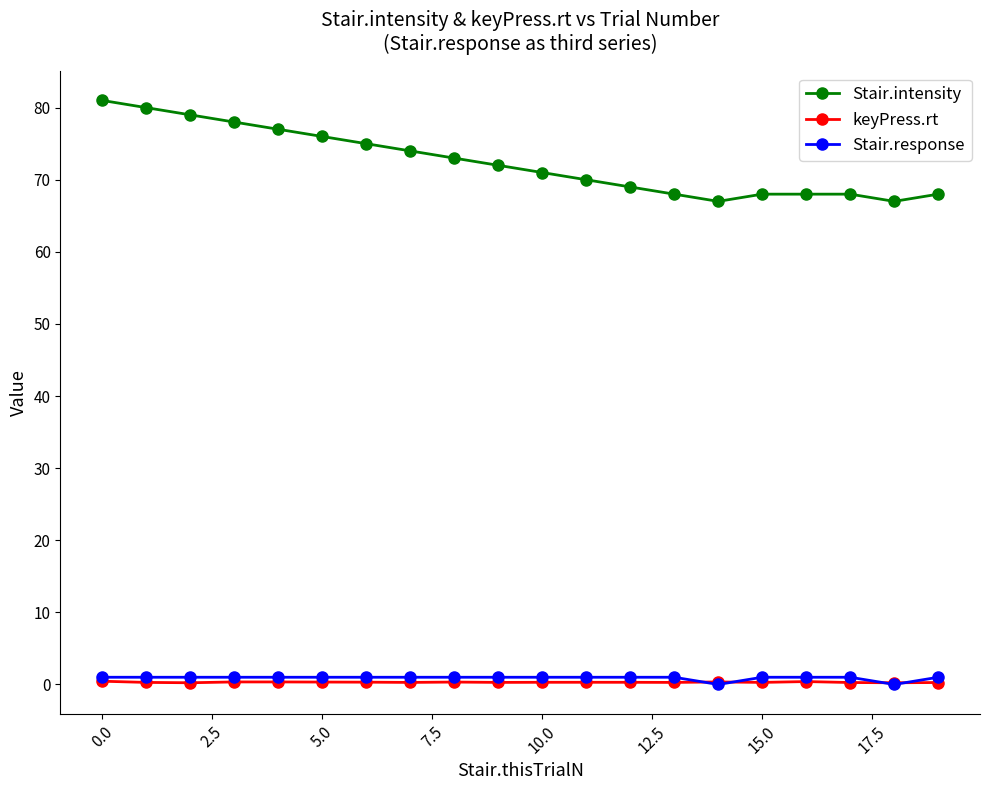

True or false: Stair.intensity and Stair.response cross at least once.

False